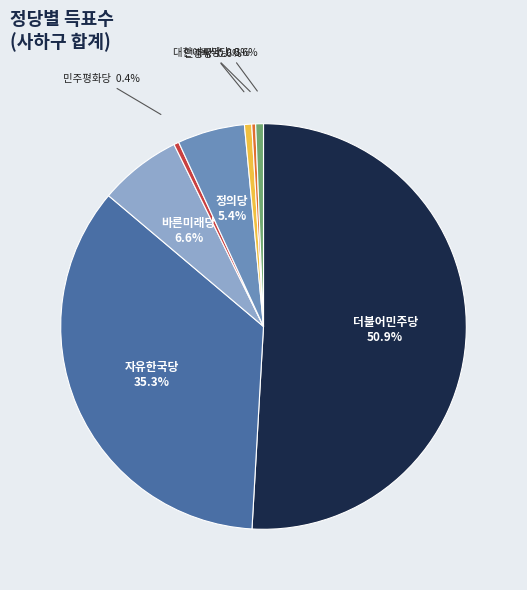

Do 녹색당 and 더불어민주당 together represent more than half of the pie?

Yes